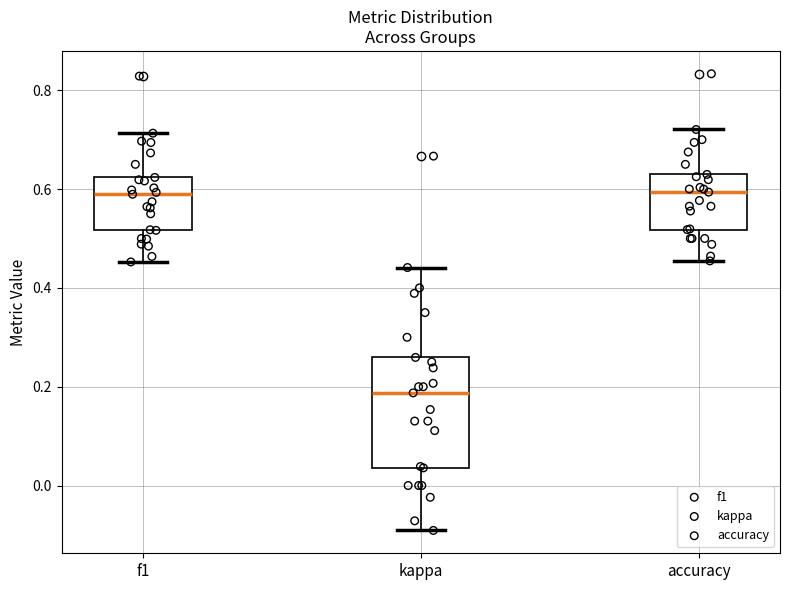

Where does the upper whisker of the box for f1 end on the y-axis? The values are not printed on the chart, so give them approximately, as read against the axis.

0.72